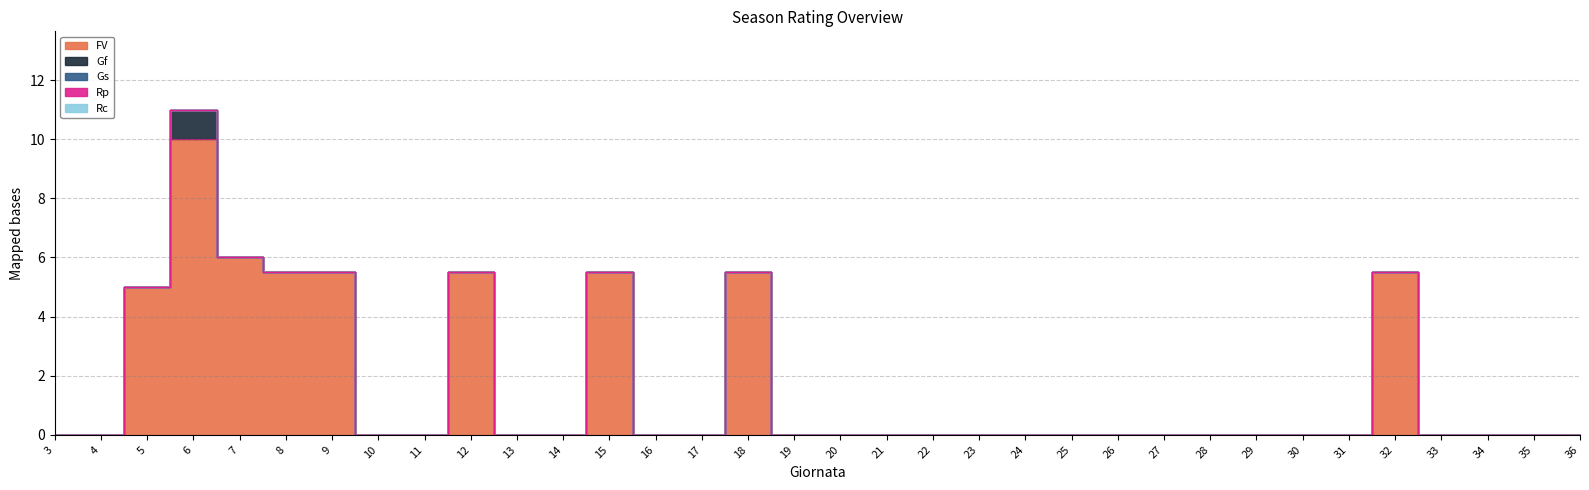

Between 9 and 14, which is larger?

9